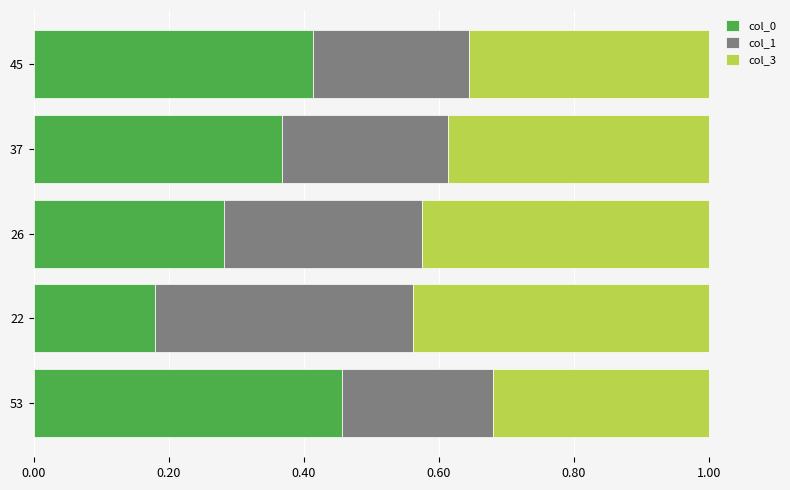

Which series has the largest total across all categories?

col_3